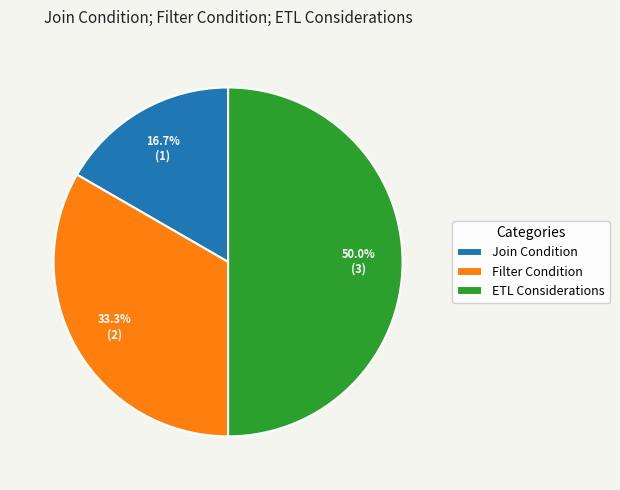

How many segments does this pie chart have?

3